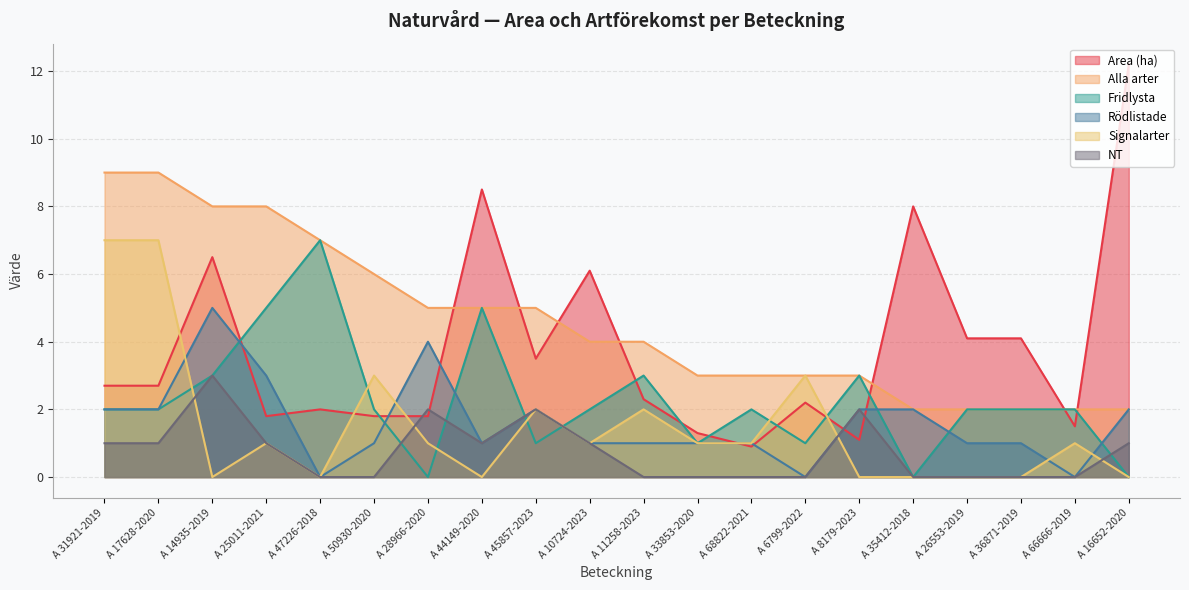

How many interior local peaks does the Area (ha) series have?

6